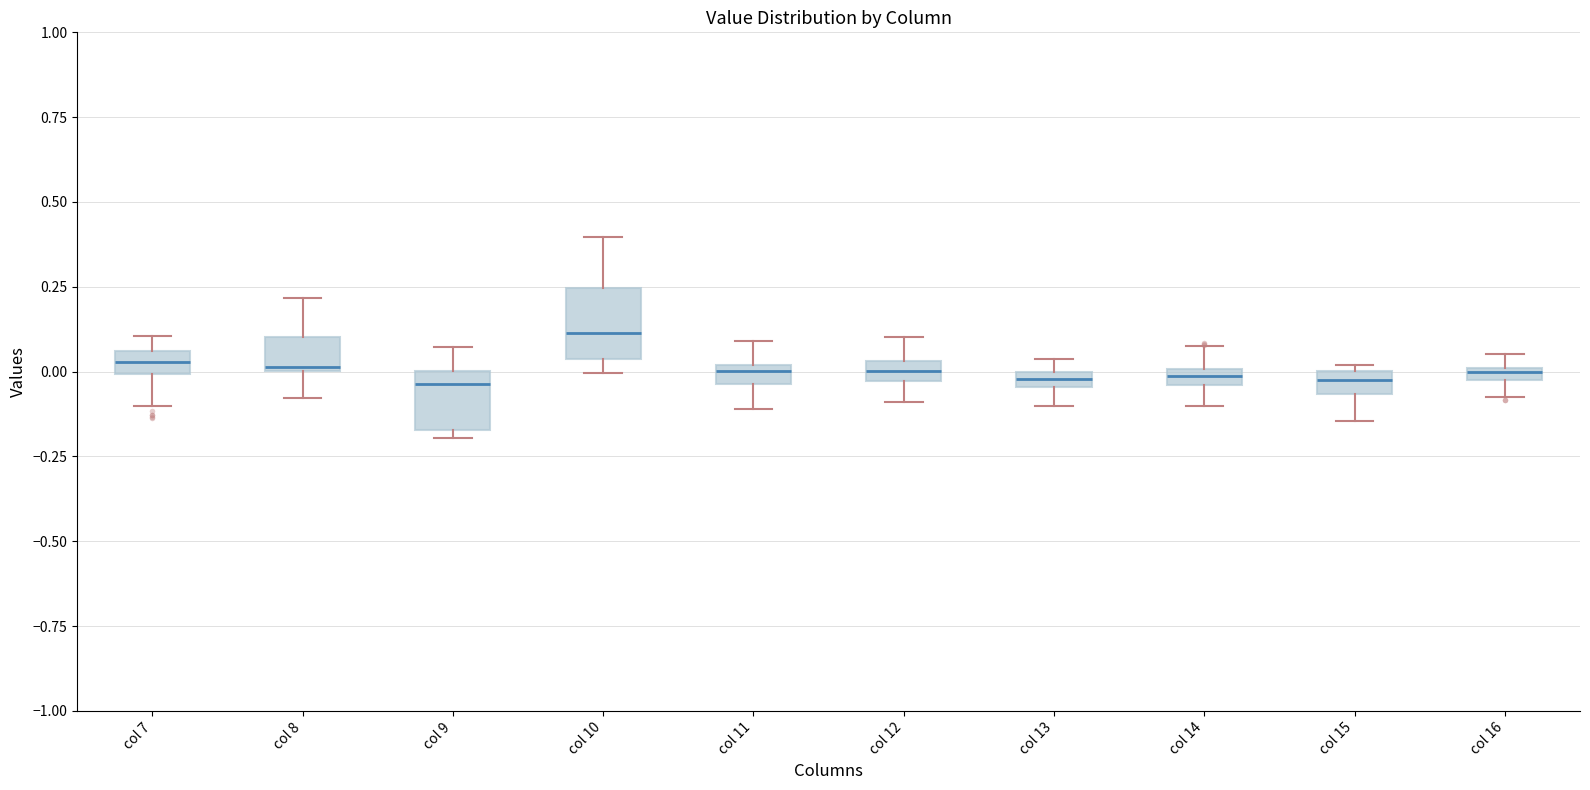

Where is the upper edge of the box for col 10 on the y-axis? The values are not printed on the chart, so give them approximately, as read against the axis.

0.25